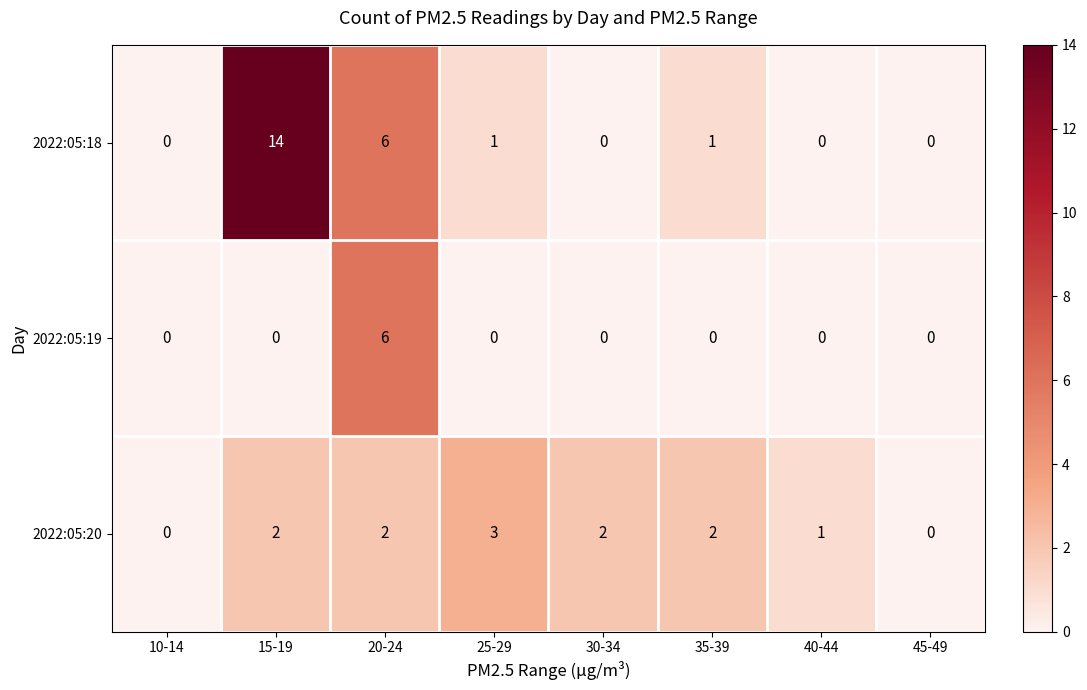

Which series changed the most between 15-19 and 45-49?

2022:05:18